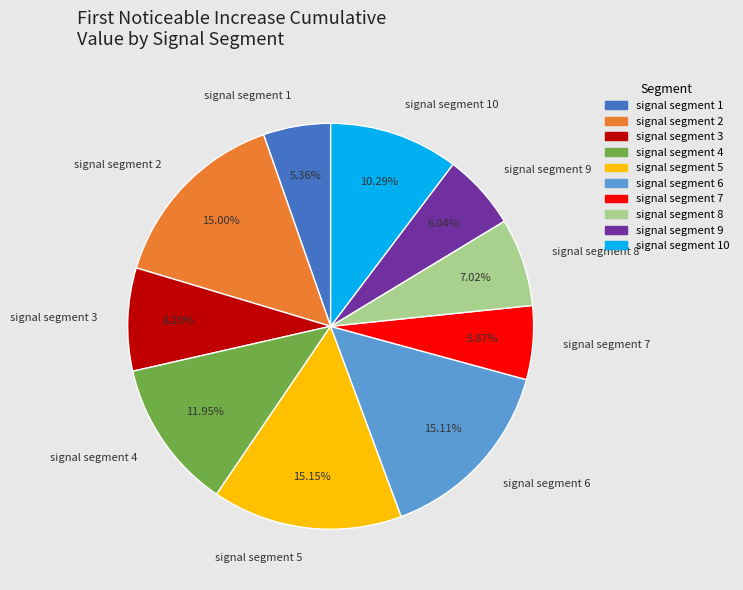

True or false: signal segment 3 accounts for 8% of the total.

True